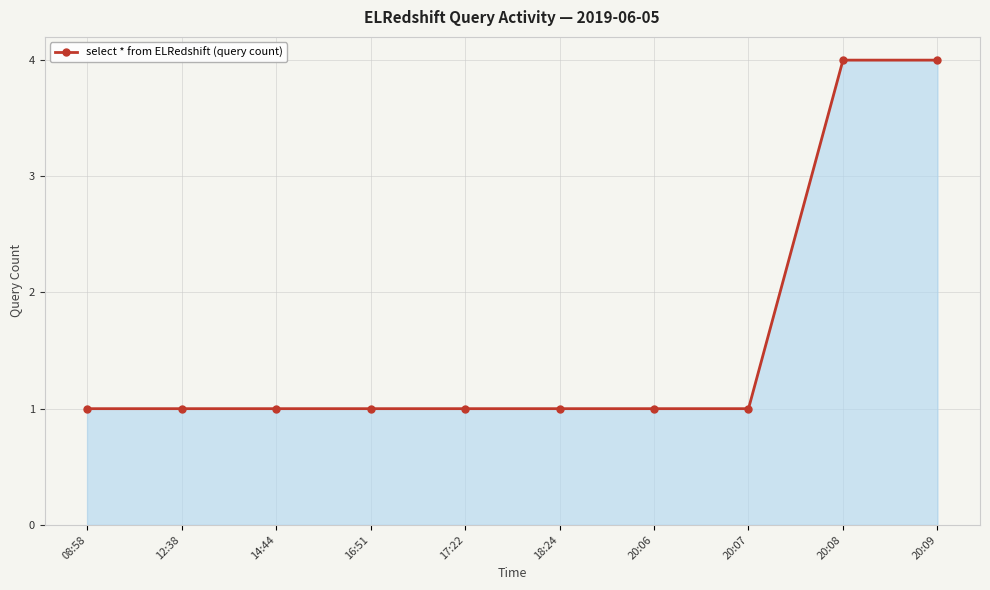

Count the number of categories in the chart.

10